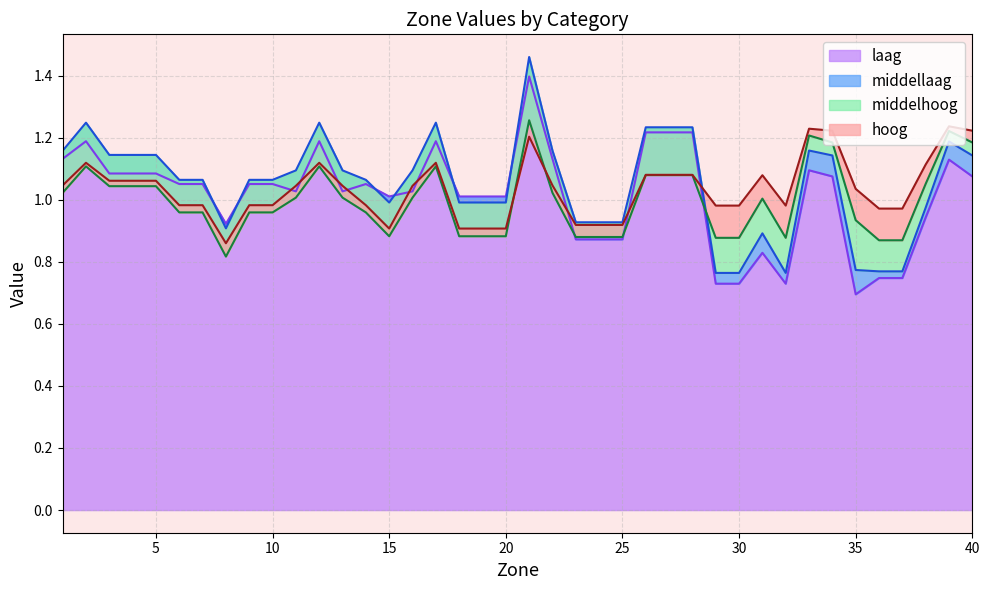

What is the difference between the laag values at 26 and 30?

0.5